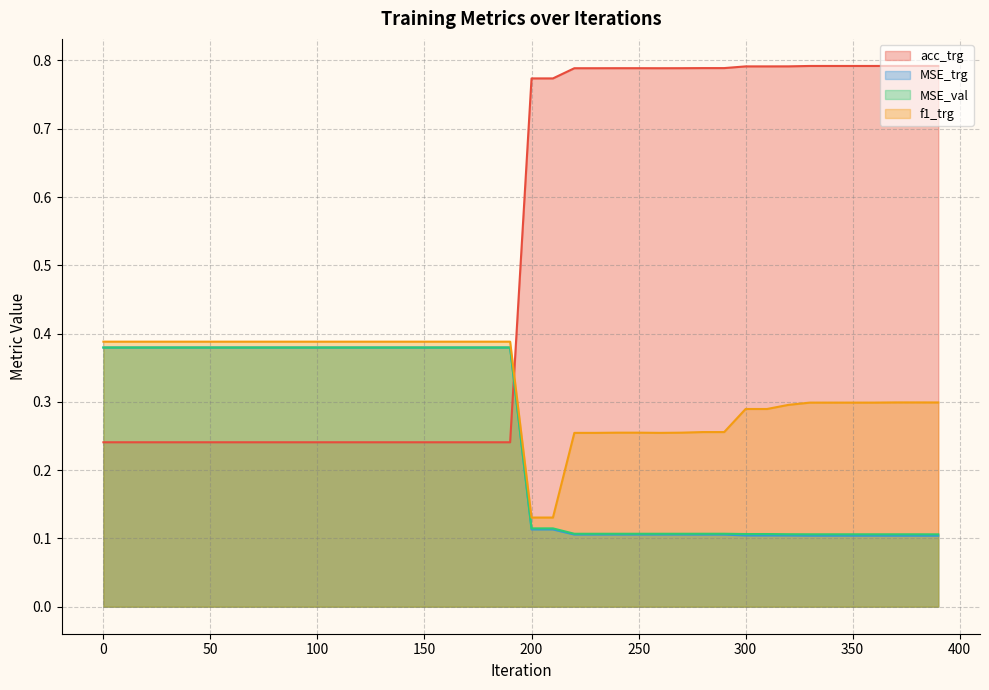

Which series has the largest total across all categories?

acc_trg